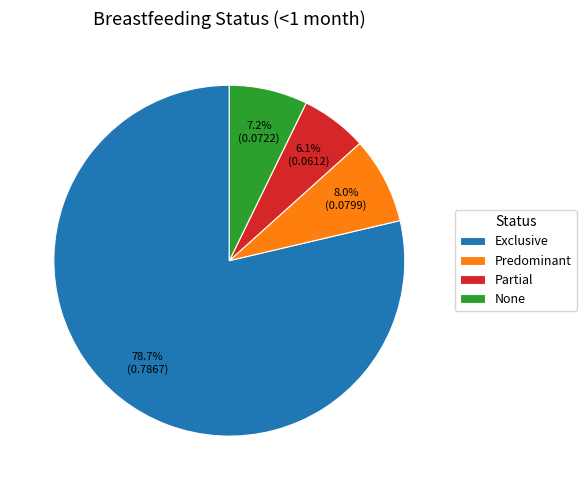

What percentage is the None slice, to the nearest percent?

7%